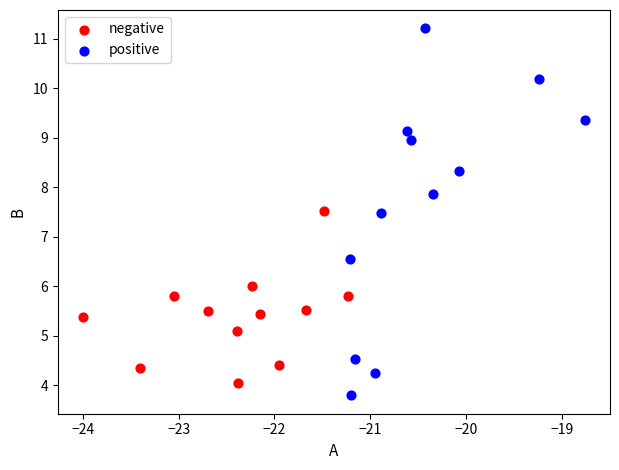

Which series contains the lowest Y value?

positive